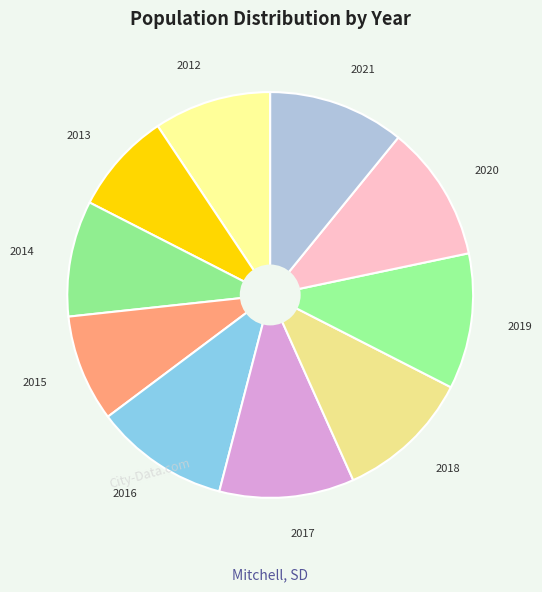

How many slices are in this pie chart?

10